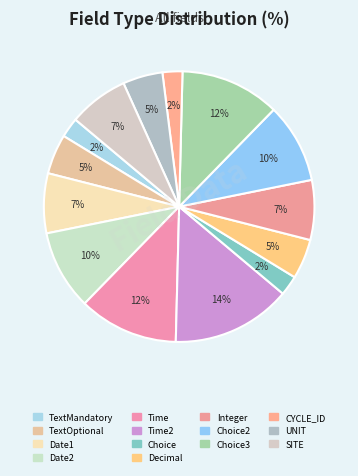

Is there a majority slice in this chart?

No